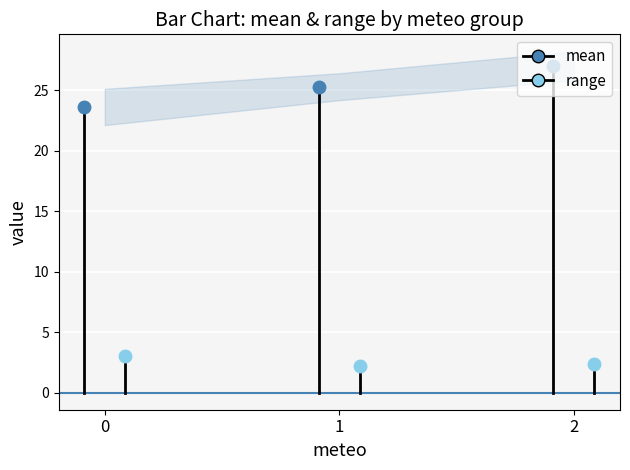

List the series in order of their overall mean, highest first.

mean, range